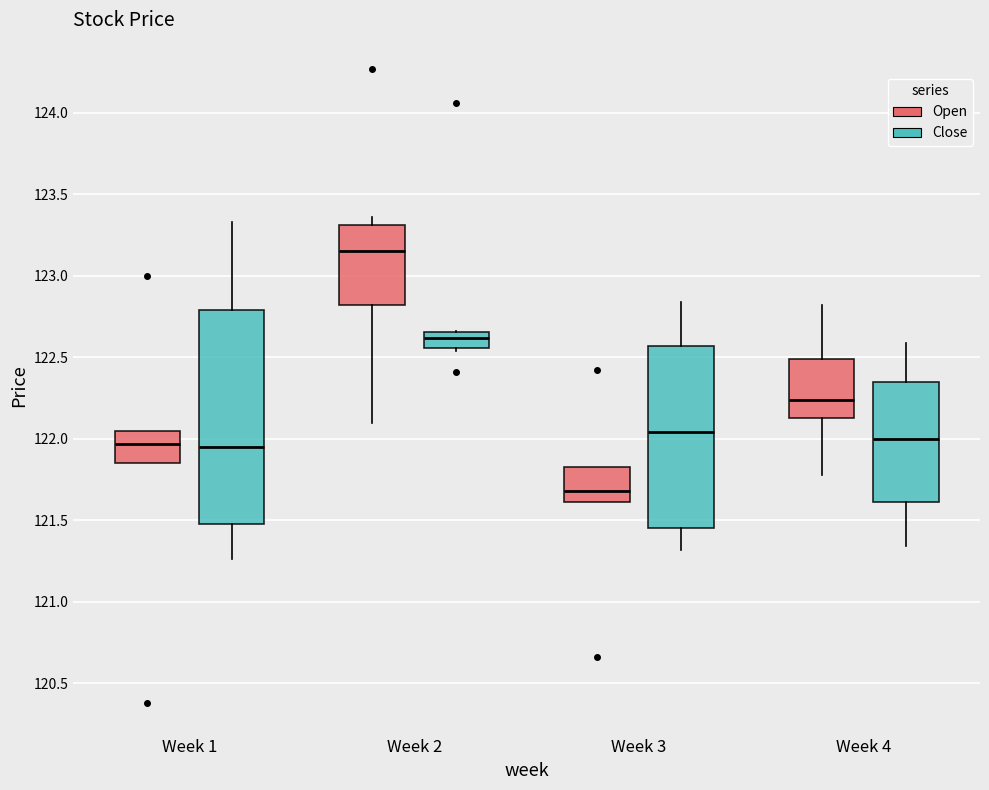

Reading left to right, transcribe this box plot: for each box, give where its median line is, the range the box spans, and where its two whiskers end, as read against the y-axis. The values are not printed on the chart, so give them approximately, as read against the axis.

Week 1 (Open): median 121.95, box 121.85 to 122.05, whiskers 121.85 to 122.05
Week 1 (Close): median 121.95, box 121.50 to 122.80, whiskers 121.25 to 123.35
Week 2 (Open): median 123.15, box 122.80 to 123.30, whiskers 122.10 to 123.35
Week 2 (Close): median 122.60, box 122.55 to 122.65, whiskers 122.55 (just below the box's lower edge) to 122.65
Week 3 (Open): median 121.70, box 121.60 to 121.85, whiskers 121.60 to 121.85
Week 3 (Close): median 122.05, box 121.45 to 122.55, whiskers 121.30 to 122.85
Week 4 (Open): median 122.25, box 122.15 to 122.50, whiskers 121.80 to 122.80
Week 4 (Close): median 122.00, box 121.60 to 122.35, whiskers 121.35 to 122.60